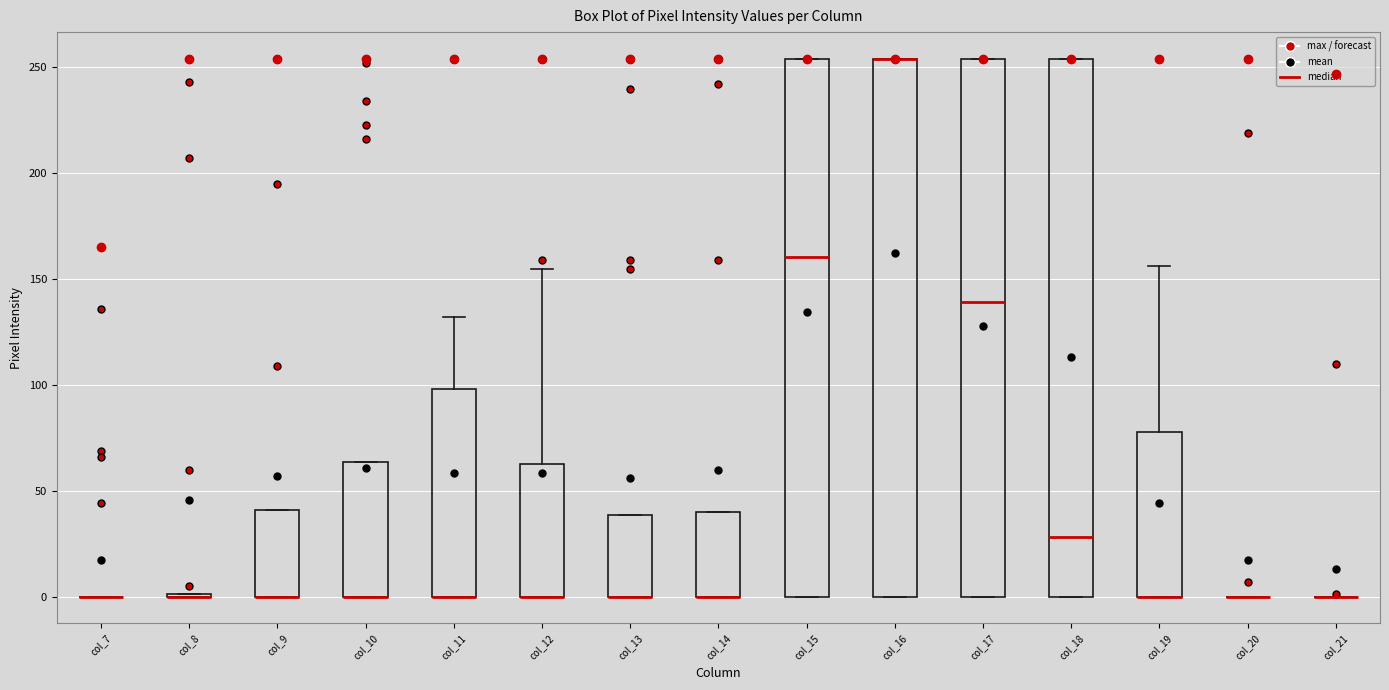

Reading left to right, transcribe this box plot: for each box, give where its median line is, the range the box spans, and where its two whiskers end, as read against the y-axis. The values are not printed on the chart, so give them approximately, as read against the axis.

col_7: box collapsed to a line at 0, whiskers 0 to 0
col_8: box collapsed to a line at 0, whiskers 0 to 0
col_9: median 0 (drawn on the box's lower edge), box 0 to 40, whiskers 0 to 40
col_10: median 0 (drawn on the box's lower edge), box 0 to 65, whiskers 0 to 65
col_11: median 0 (drawn on the box's lower edge), box 0 to 100, whiskers 0 to 130
col_12: median 0 (drawn on the box's lower edge), box 0 to 65, whiskers 0 to 155
col_13: median 0 (drawn on the box's lower edge), box 0 to 40, whiskers 0 to 40
col_14: median 0 (drawn on the box's lower edge), box 0 to 40, whiskers 0 to 40
col_15: median 160, box 0 to 255, whiskers 0 to 255
col_16: median 255 (drawn on the box's upper edge), box 0 to 255, whiskers 0 to 255
col_17: median 140, box 0 to 255, whiskers 0 to 255
col_18: median 30, box 0 to 255, whiskers 0 to 255
col_19: median 0 (drawn on the box's lower edge), box 0 to 80, whiskers 0 to 155
col_20: box collapsed to a line at 0, whiskers 0 to 0
col_21: box collapsed to a line at 0, whiskers 0 to 0